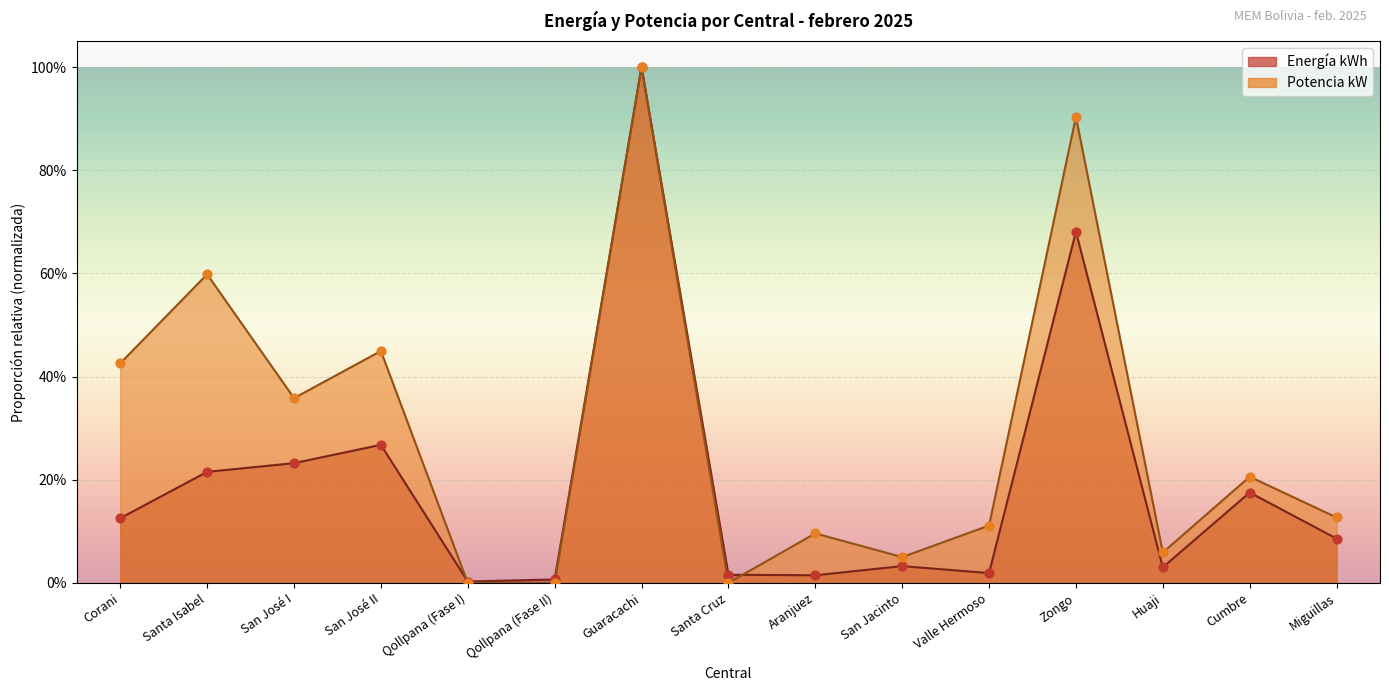

What is the total value across all series at Cumbre?

0.4